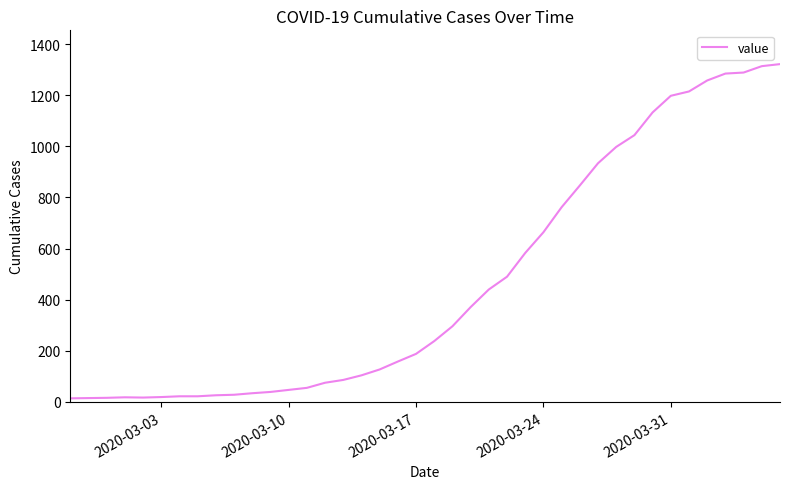

What is the maximum value shown in the chart?

1322